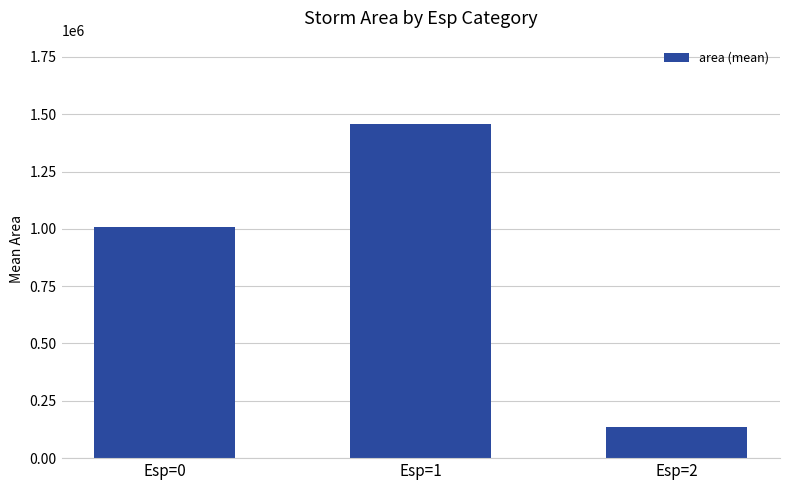

At which category does the chart reach its peak across all series?

Esp=1